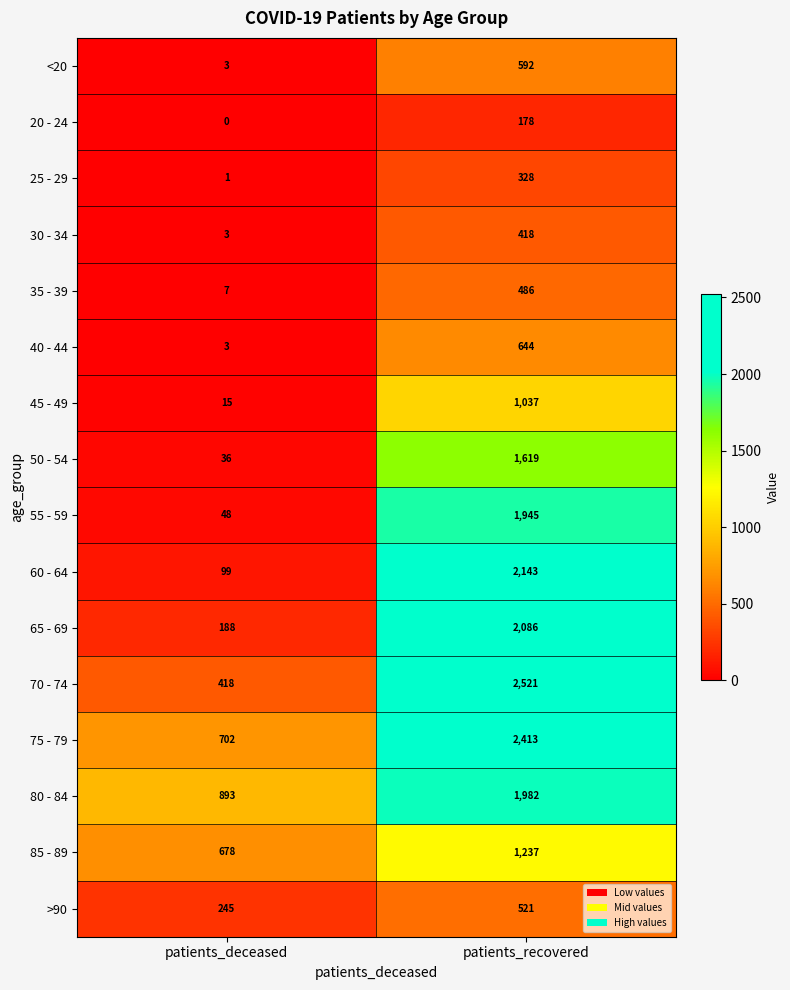

Is it true that 50 - 54 equals 1619 at patients_recovered?

True